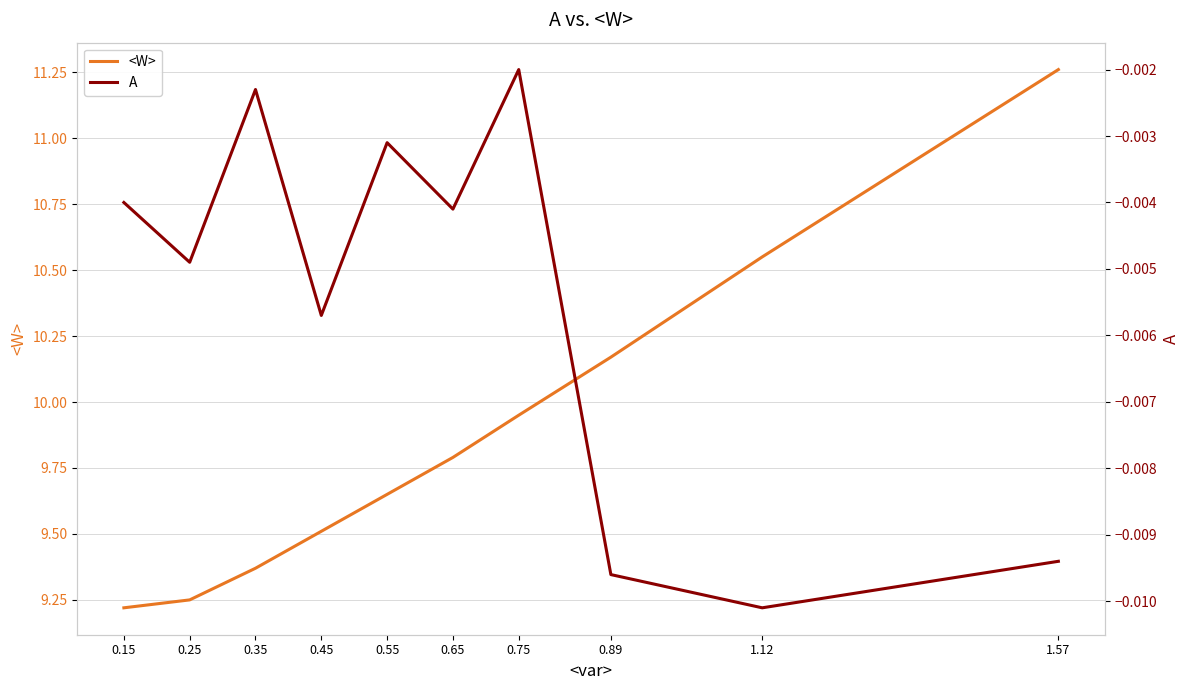

True or false: A and <W> intersect in this chart.

False